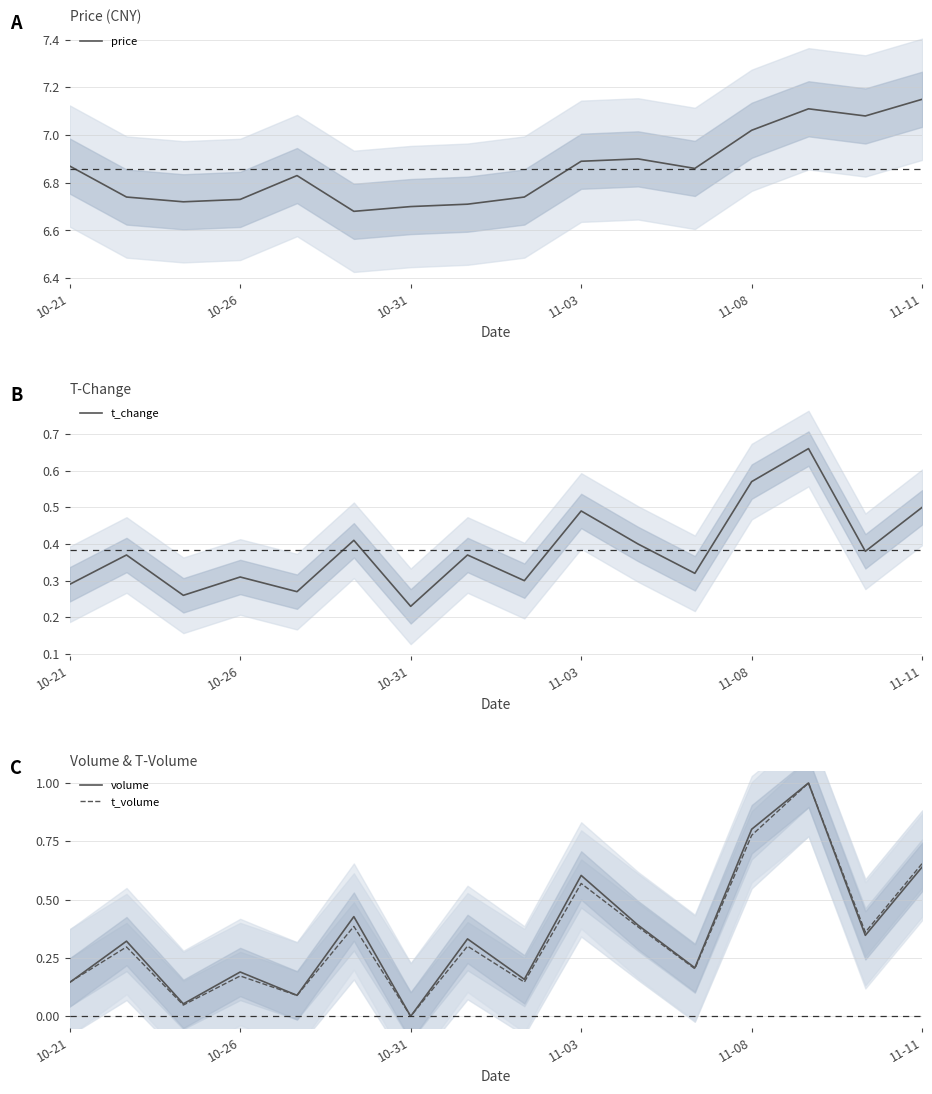

Which category has the lowest value in the t_volume series?

10-31